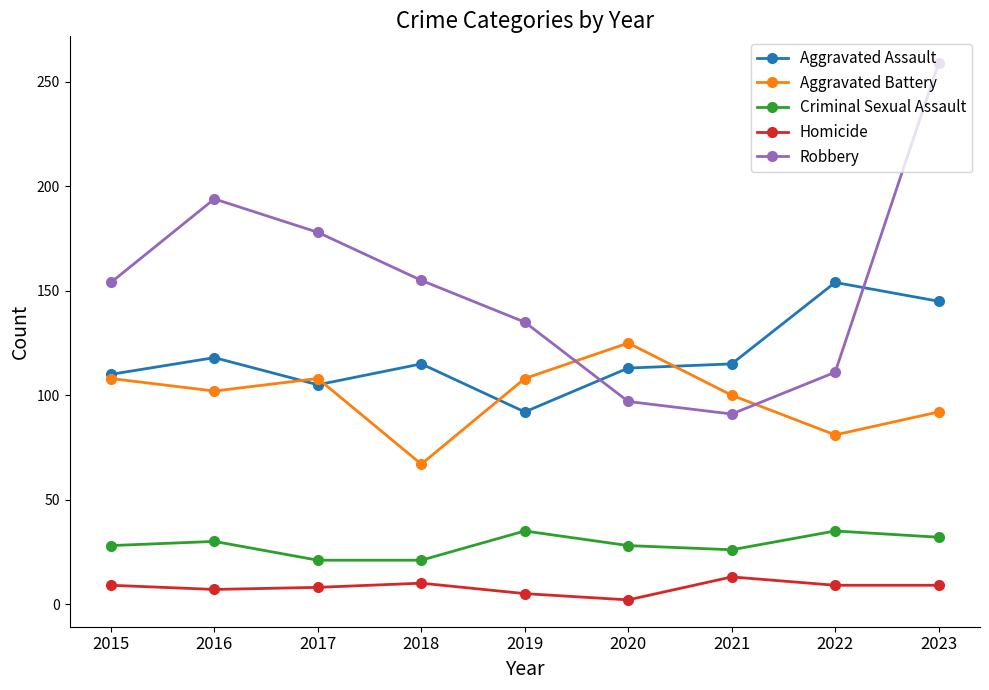

Is this an area chart (filled region under the line)?

No